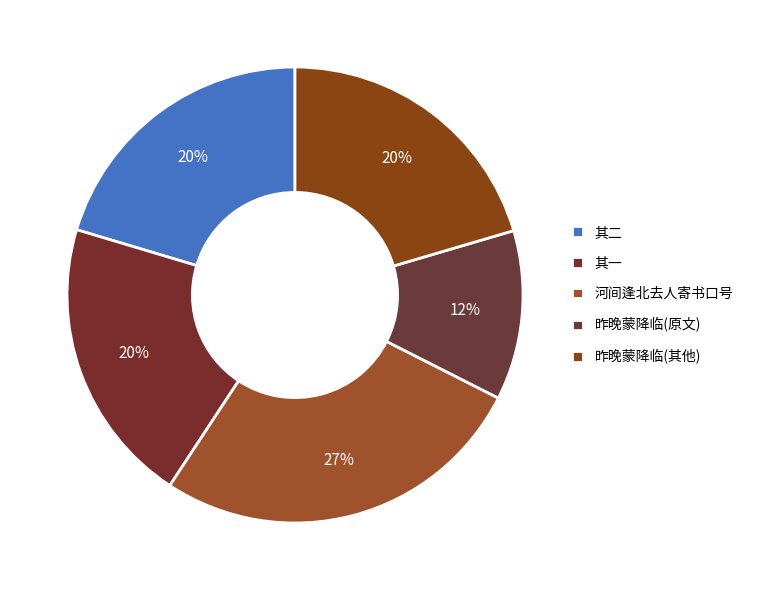

Is there a majority slice in this chart?

No